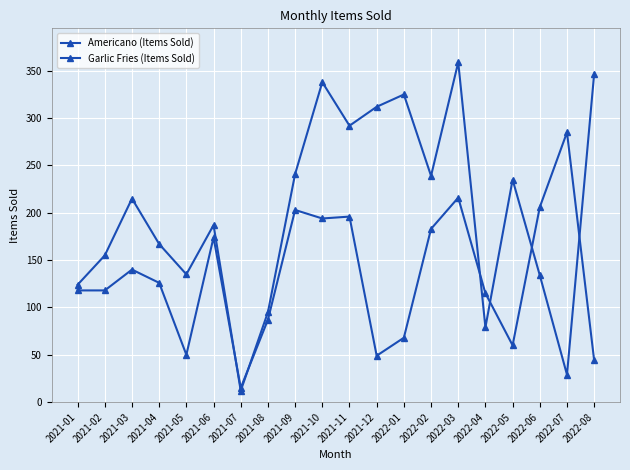

Which series ends up on top after the final intersection of Americano (Items Sold) and Garlic Fries (Items Sold)?

Garlic Fries (Items Sold)